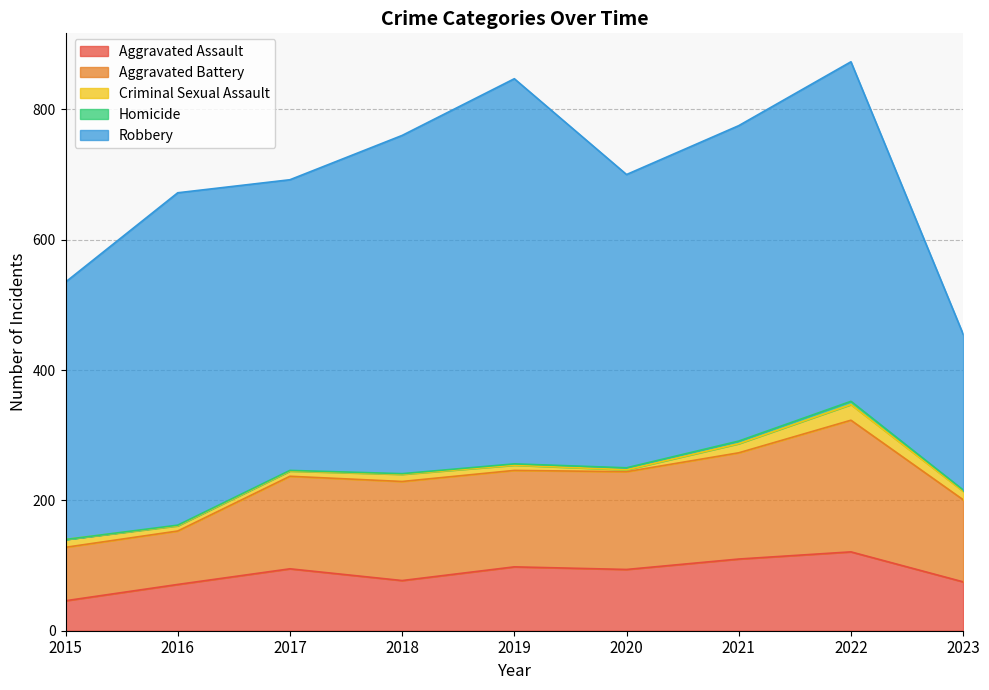

Reading right to left, list all the values displayed in this chart.

Aggravated Assault: 75	121	110	94	98	77	95	71	46
Aggravated Battery: 126	202	163	150	148	152	142	82	82
Criminal Sexual Assault: 13	24	14	3	8	11	8	8	12
Homicide: 2	5	4	3	2	1	1	1	0
Robbery: 239	521	484	450	591	519	446	510	395